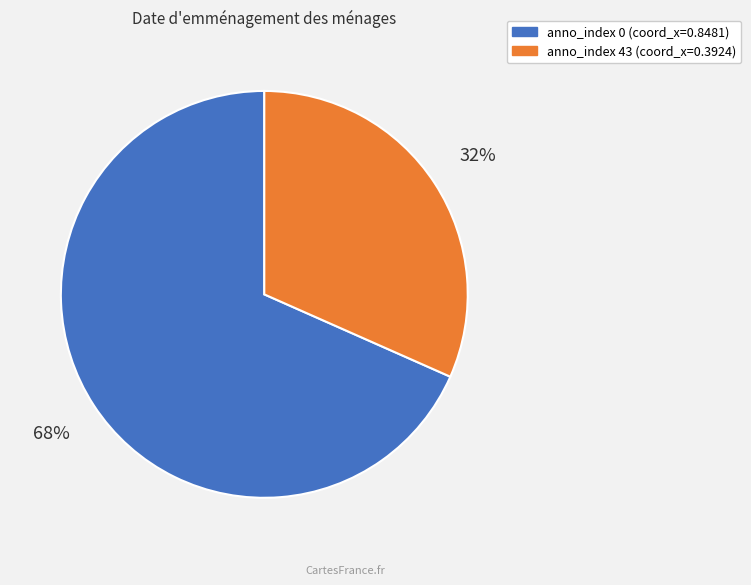

To the nearest percent, what is the average slice percentage?

50%